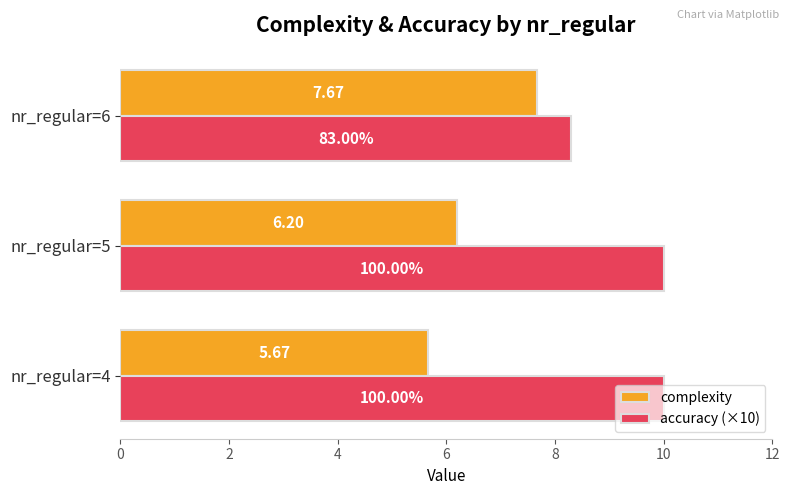

List the labels in order of complexity value, largest first.

nr_regular=6, nr_regular=5, nr_regular=4